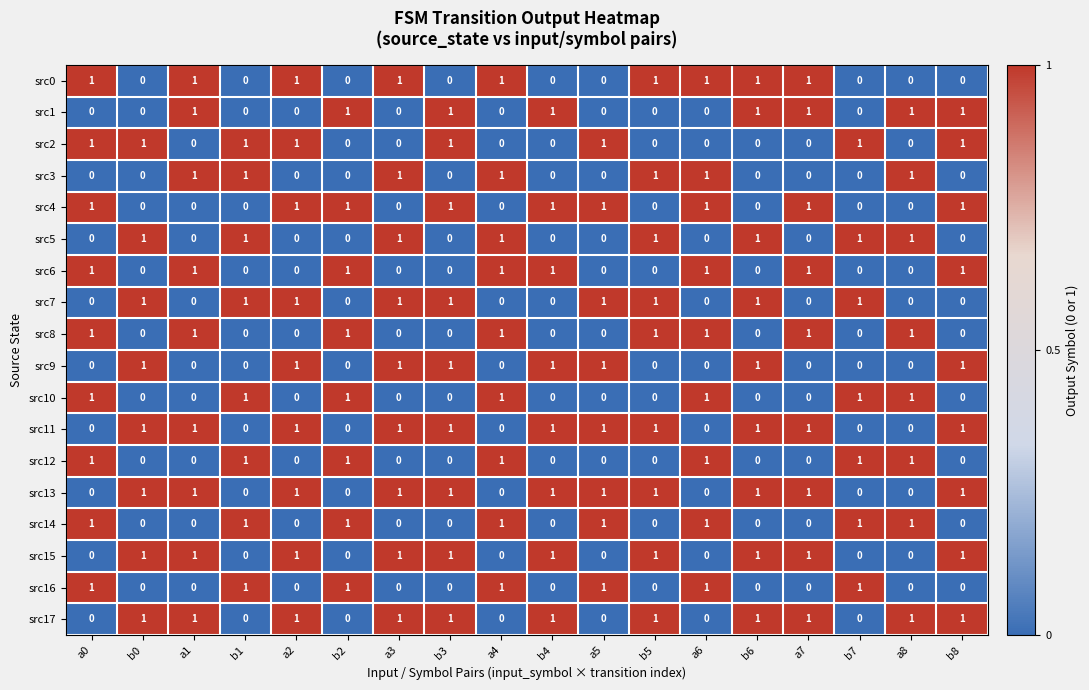

What is the sum of all src0 values?

9